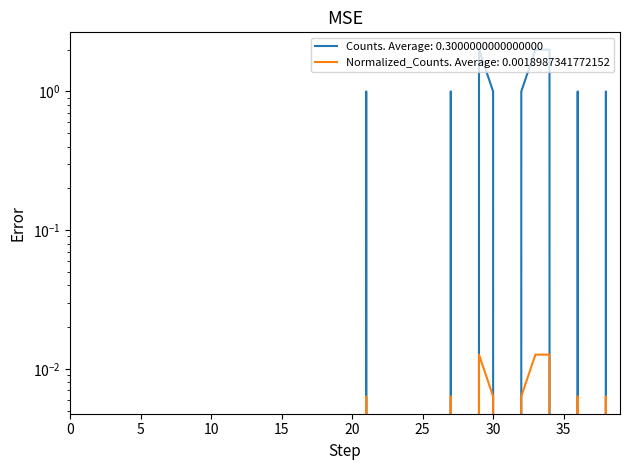

What is the sum of the Normalized_Counts values at 36 and 34?

3.0